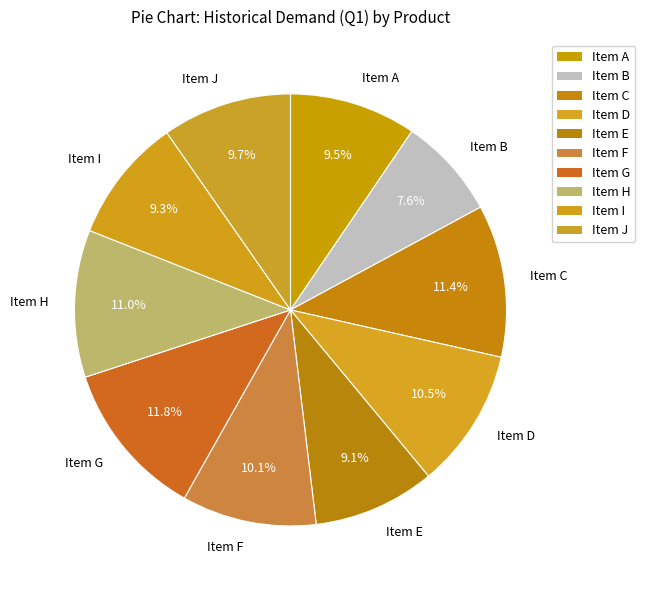

Between Item D and Item J, which is larger?

Item D